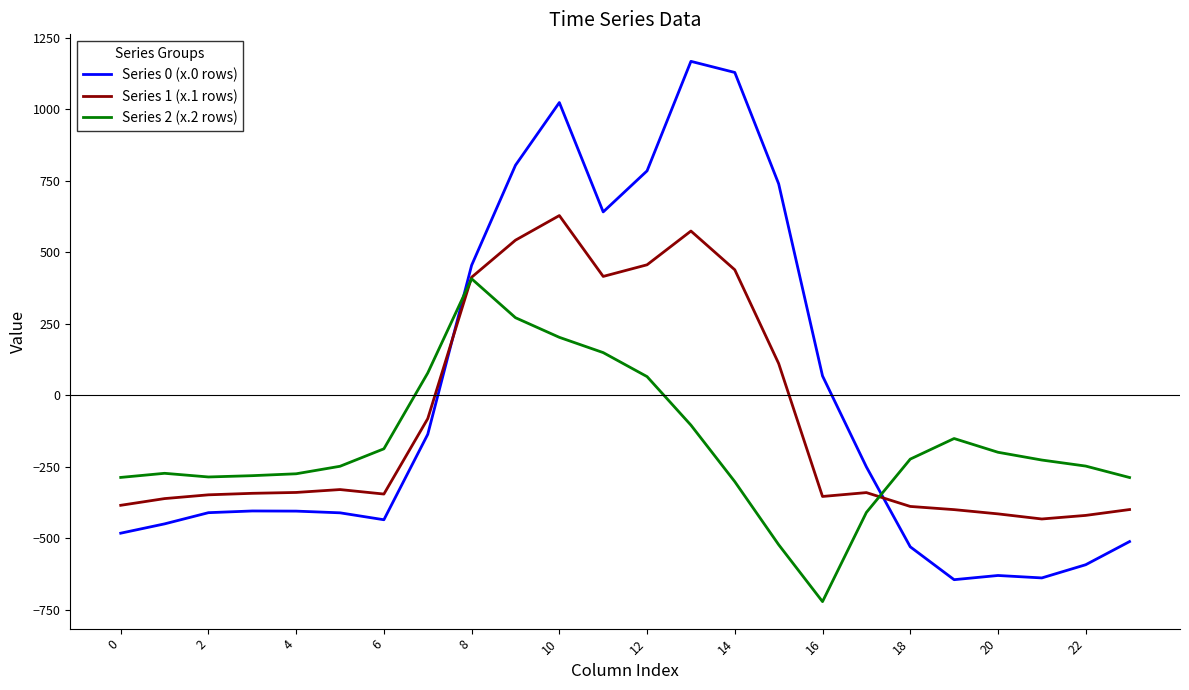

List the series in order of their peak value, highest first.

Series 0 (x.0 rows), Series 1 (x.1 rows), Series 2 (x.2 rows)